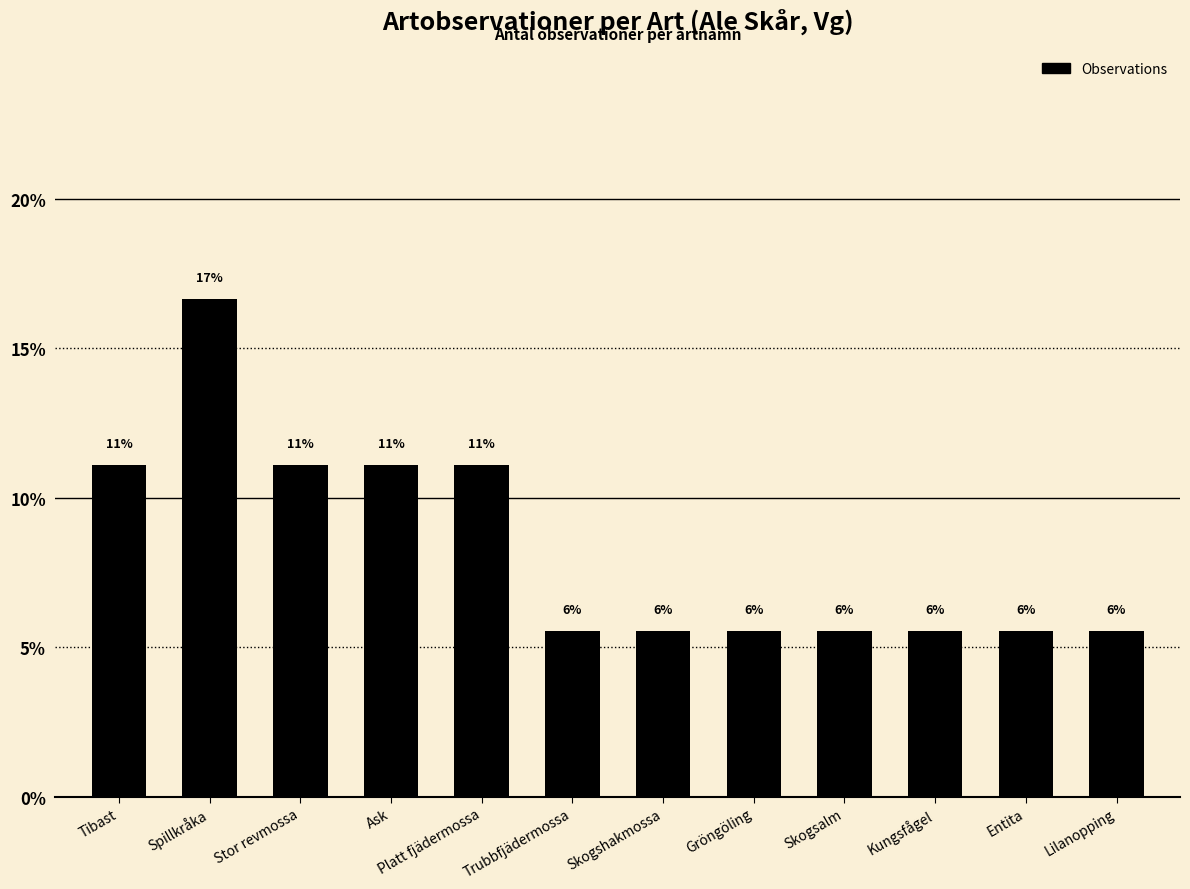

Does the chart contain any negative values?

No